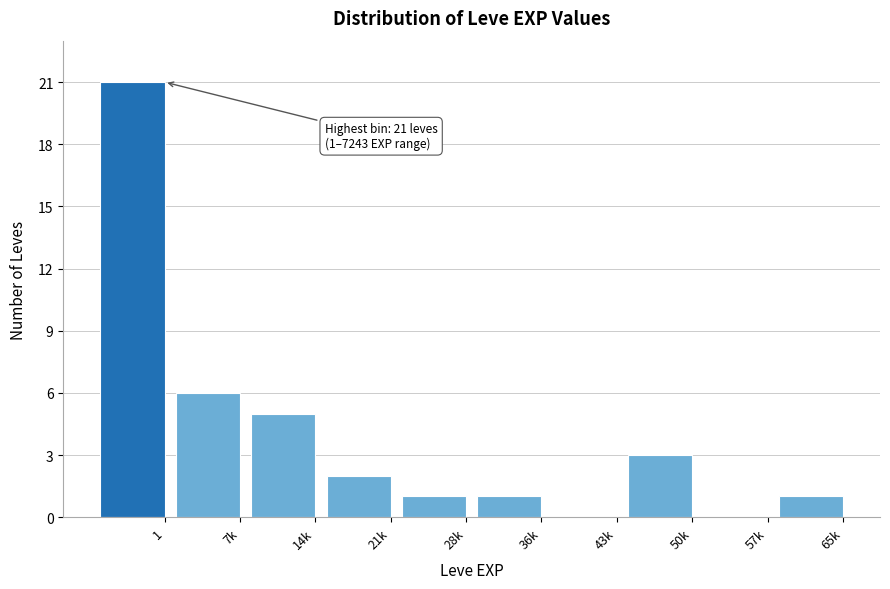

Reading left to right, what are all the values shown in this chart?

1=21	7k=6	14k=5	21k=2	28k=1	36k=1	43k=0	50k=3	57k=0	65k=1